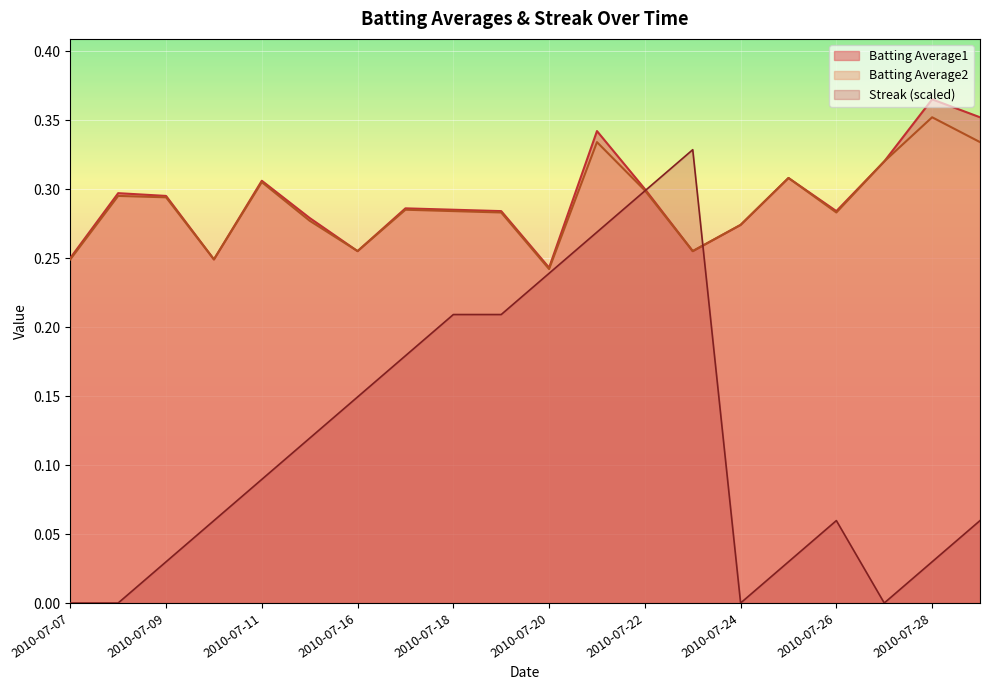

True or false: Batting Average2 has more than 1 interior local peaks.

True